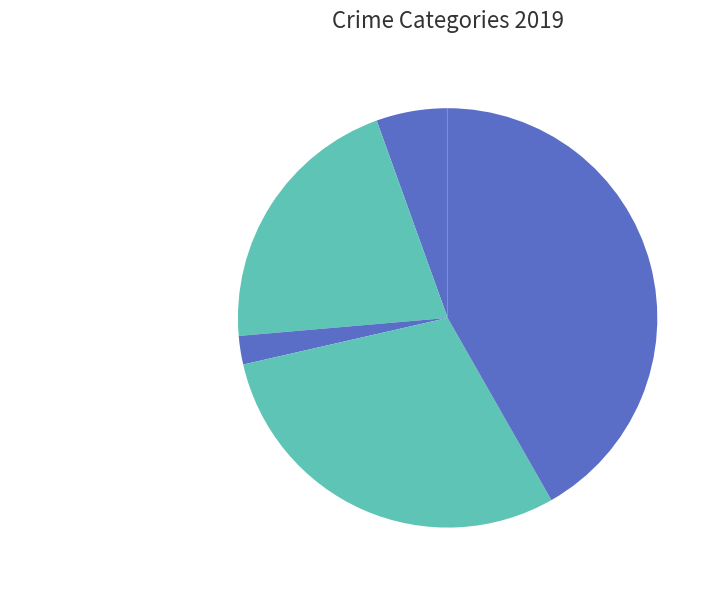

Which category has the biggest portion of the pie?

Theft